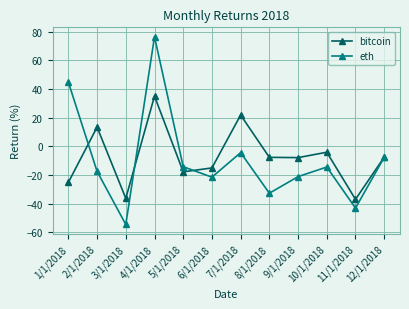

What is the difference between the highest and lowest values at 7/1/2018?

26.3